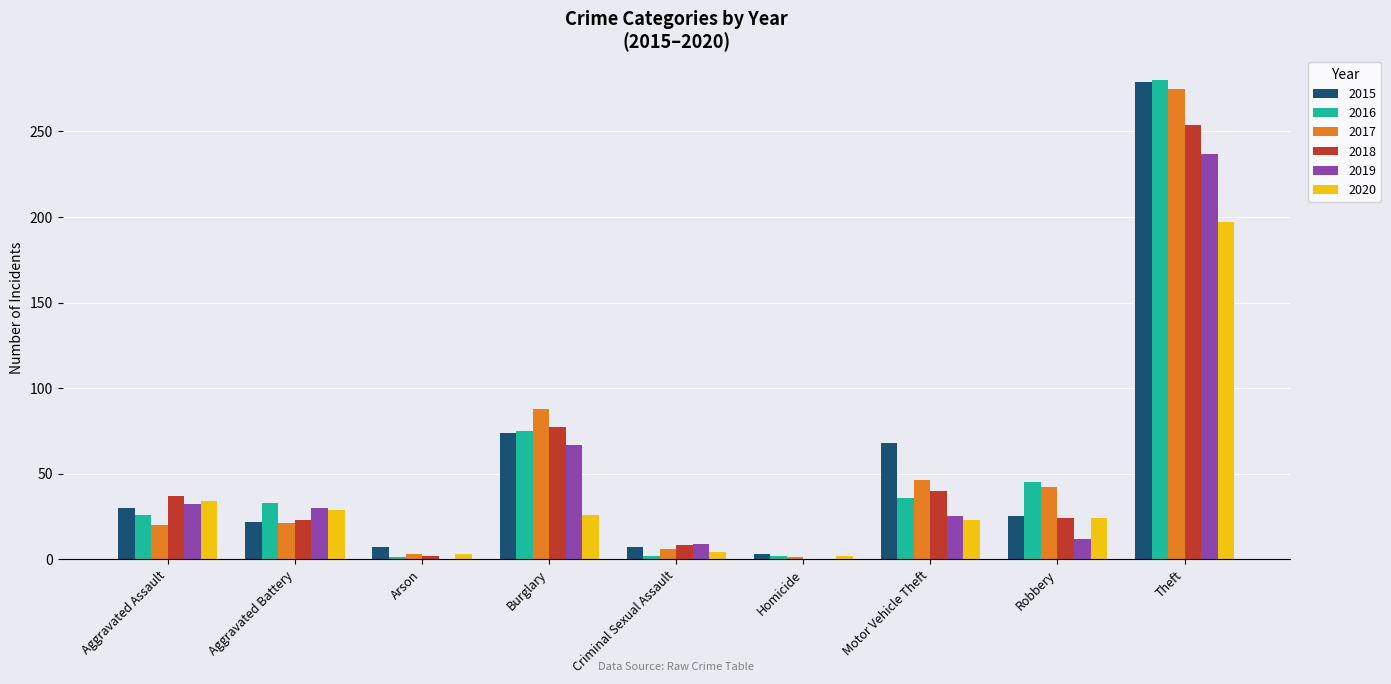

What is the spread (max minus min) of values at Theft?

83